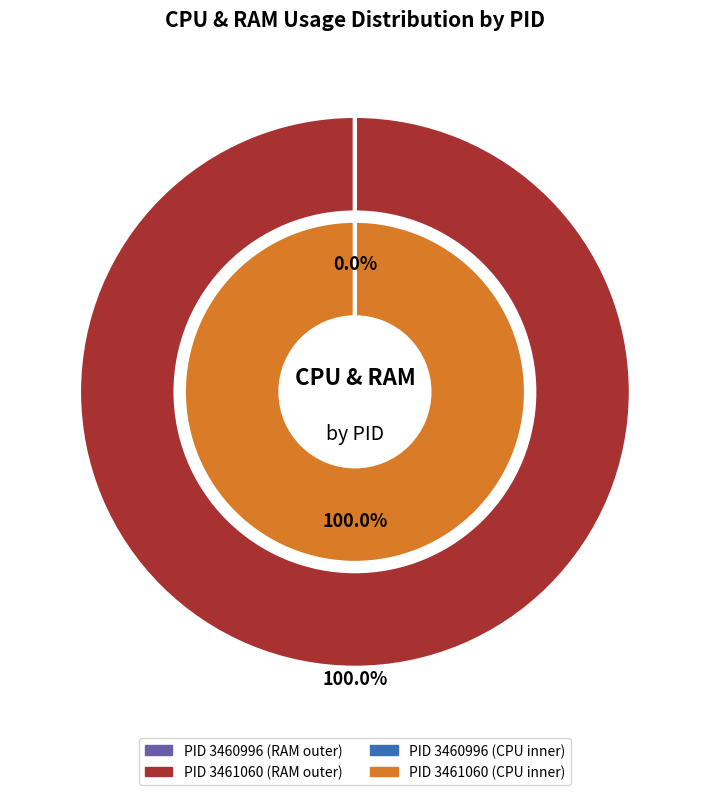

True or false: 3461060 accounts for 92% of the total.

False